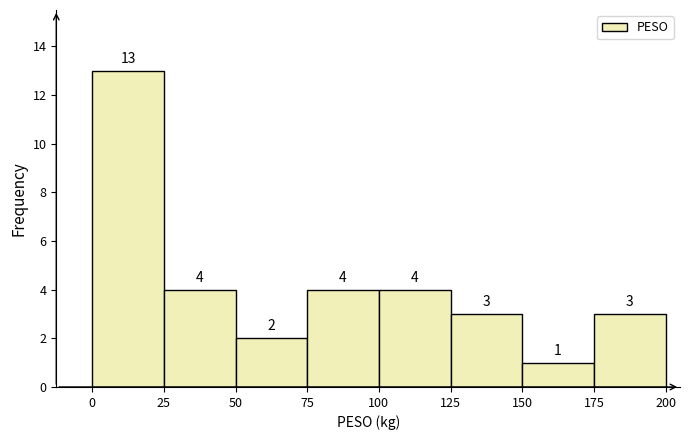

Over which range of the x-axis is the bar tallest?

0 to 25